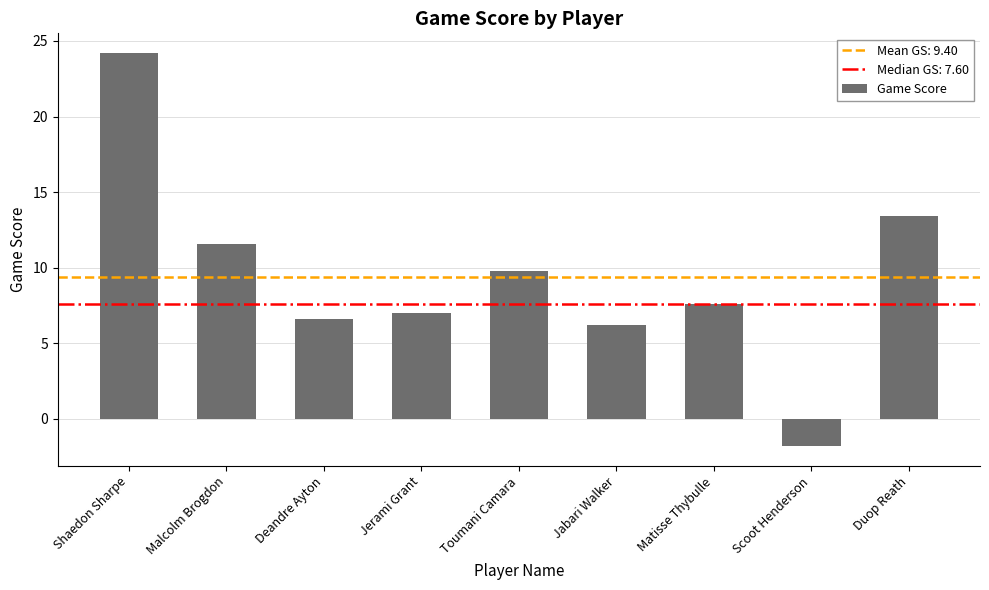

What is the minimum value shown in the chart?

-1.8